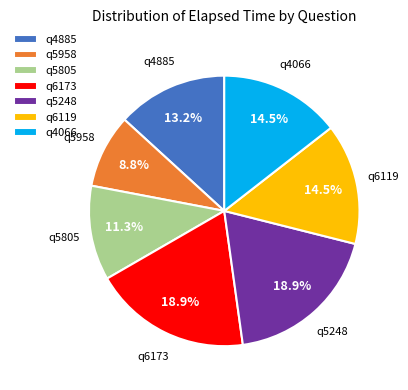

What is the smallest slice in the pie chart?

q5958